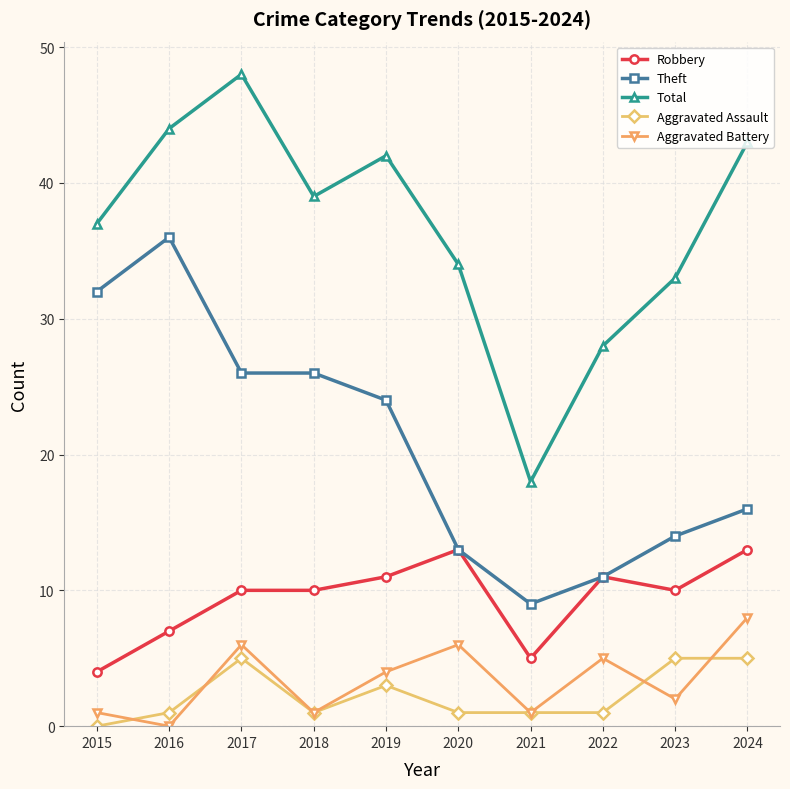

Reading left to right, what are all the values shown in this chart?

Robbery: 4	7	10	10	11	13	5	11	10	13
Theft: 32	36	26	26	24	13	9	11	14	16
Total: 37	44	48	39	42	34	18	28	33	43
Aggravated Assault: 0	1	5	1	3	1	1	1	5	5
Aggravated Battery: 1	0	6	1	4	6	1	5	2	8